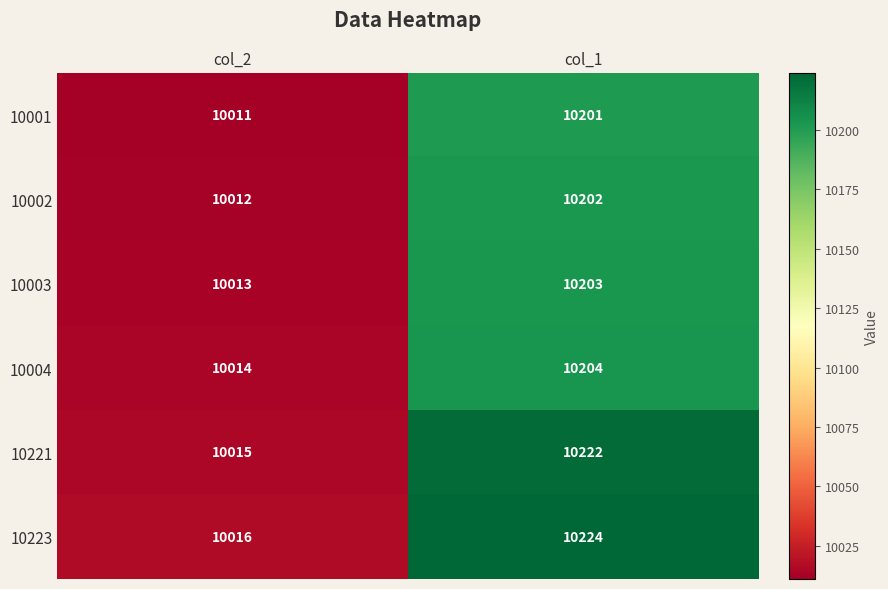

Rank the series at col_2 from highest to lowest value.

10223, 10221, 10004, 10003, 10002, 10001